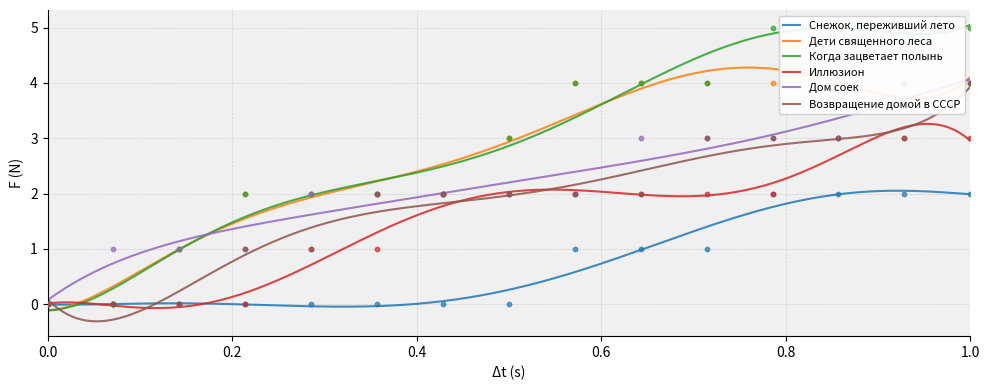

Which series has the largest total across all categories?

Когда зацветает полынь